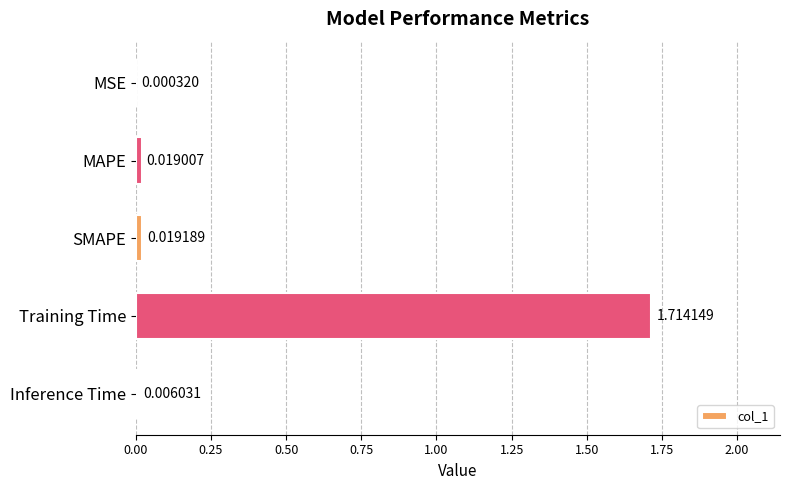

At which category does the chart reach its peak across all series?

Training Time